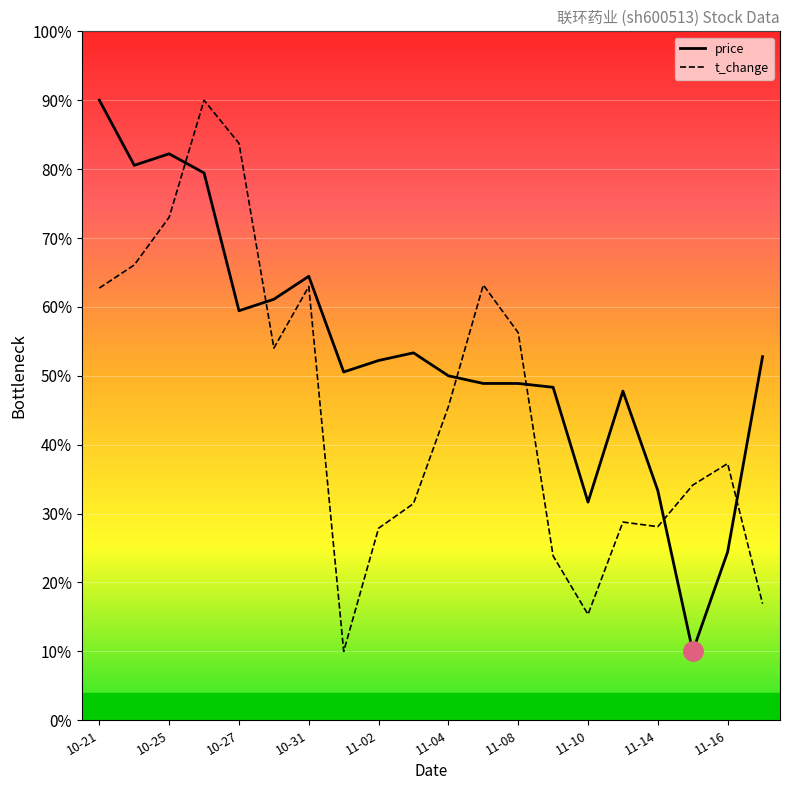

Is the value of t_change at 11-14 greater than the value of price at 13?

No